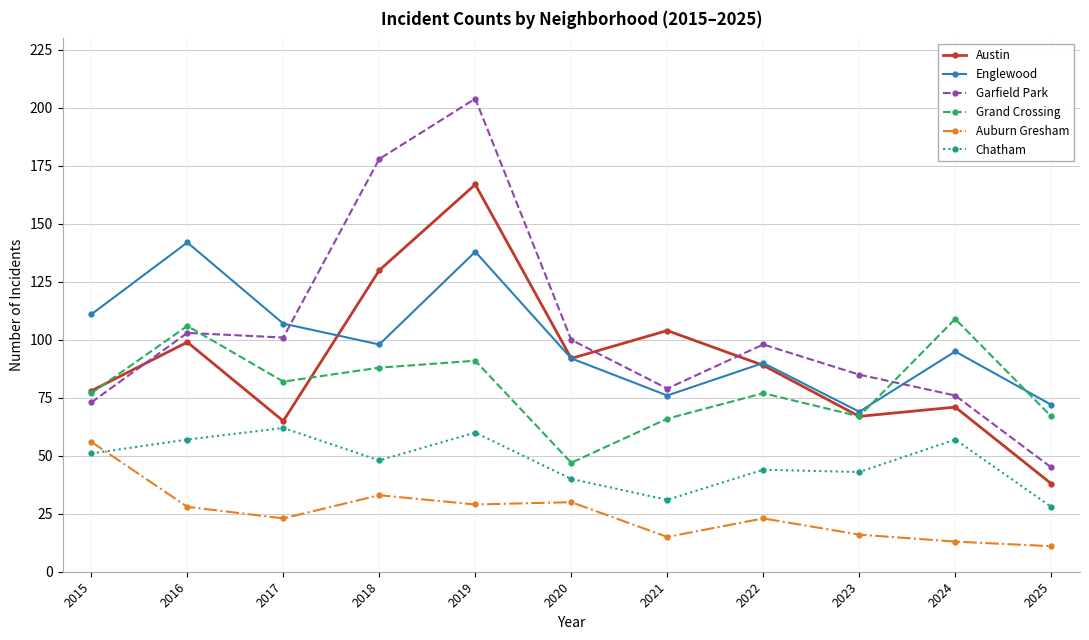

What is the difference between the highest and lowest values at 2018?

145